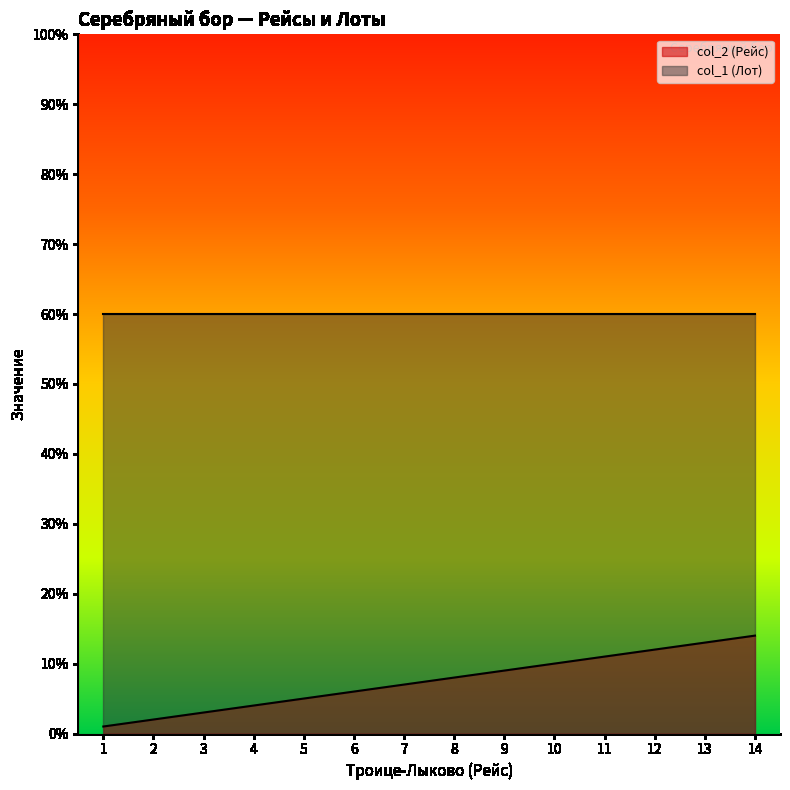

Which category has the highest value across all series?

14